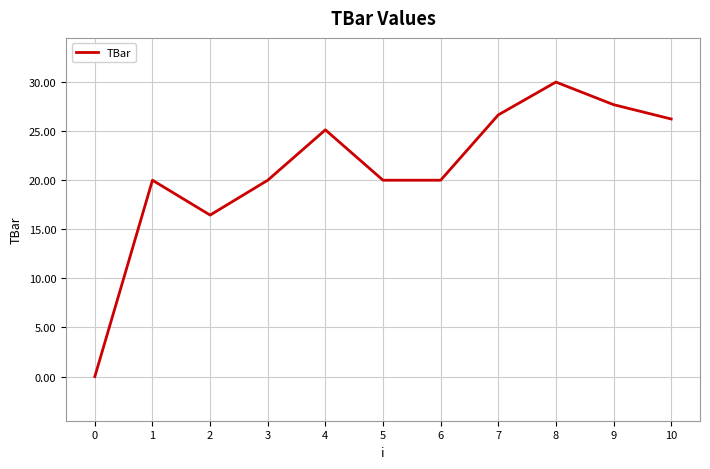

What is the difference between the maximum and second lowest values?

13.6